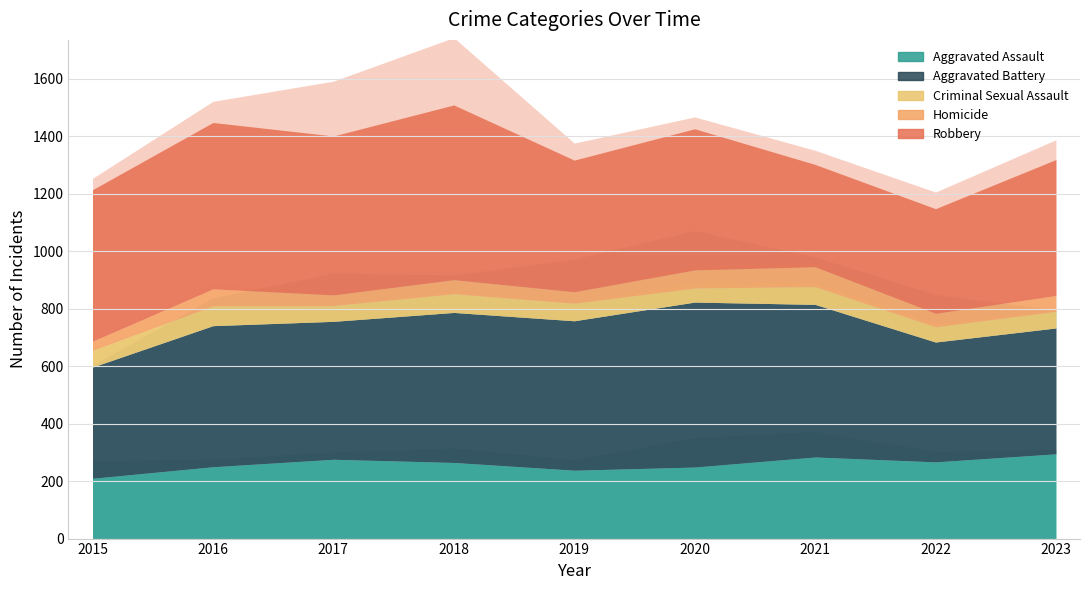

What is the total value across all series at 2015?

1214